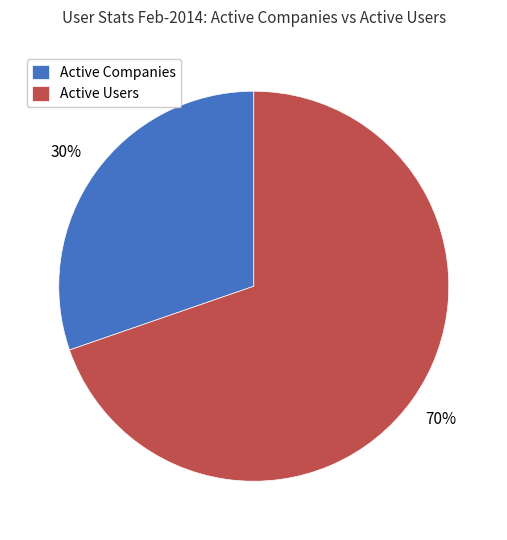

What is the ratio of the value at Active Companies to the value at Active Users?

0.4